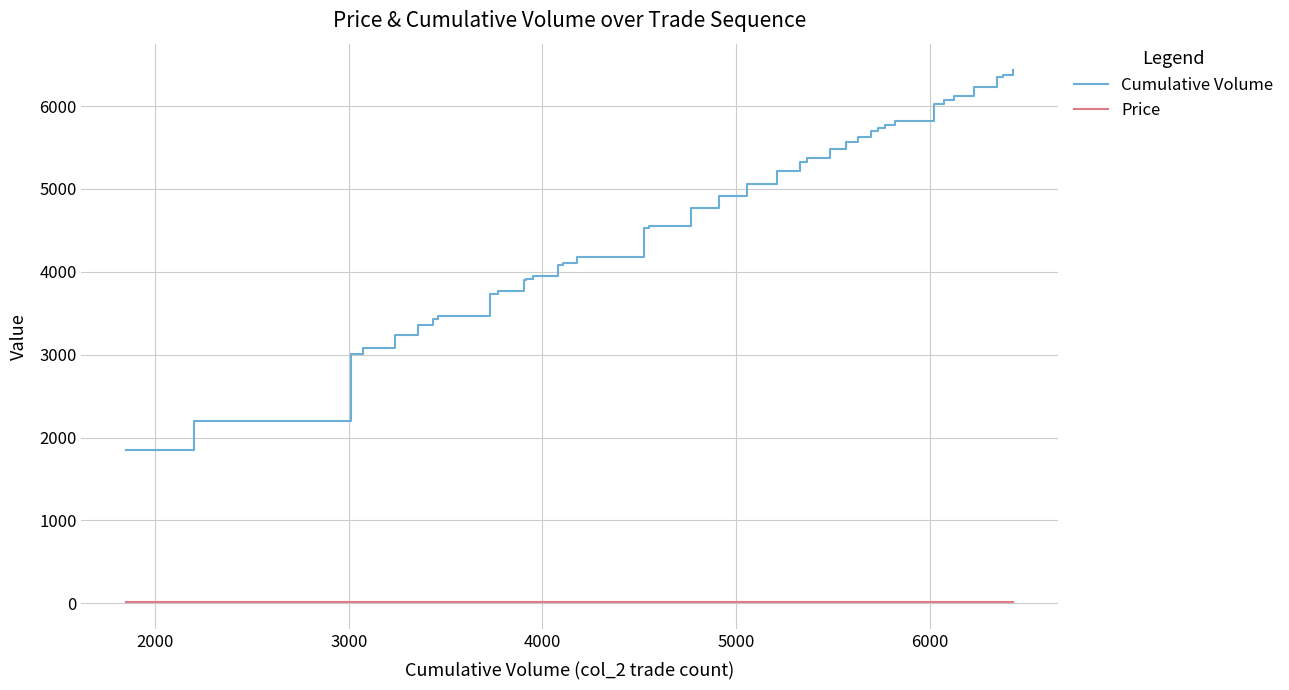

Rank the series by their maximum value, from highest to lowest.

Cumulative Volume, Price